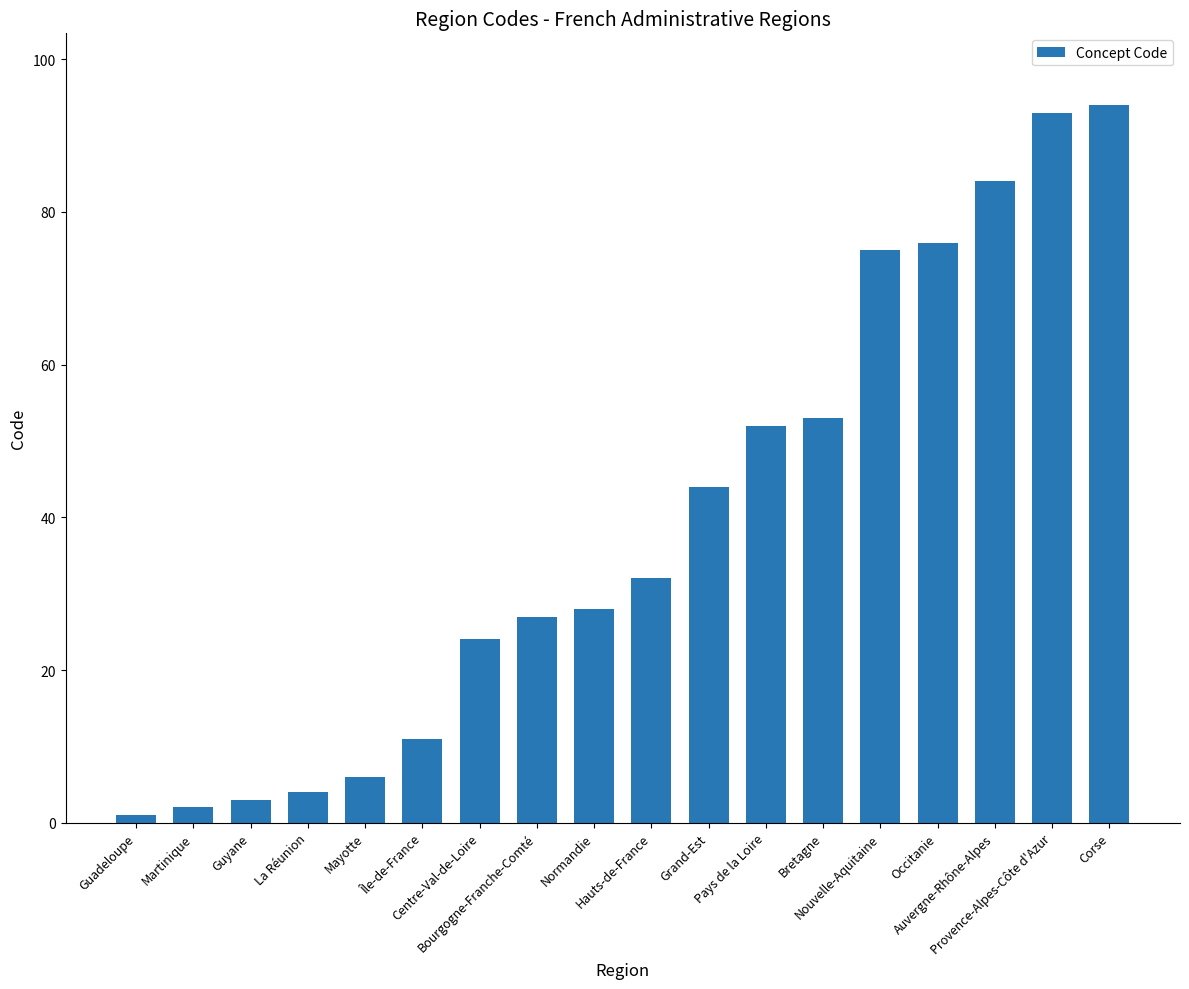

At which category does the chart reach its minimum across all series?

Guadeloupe